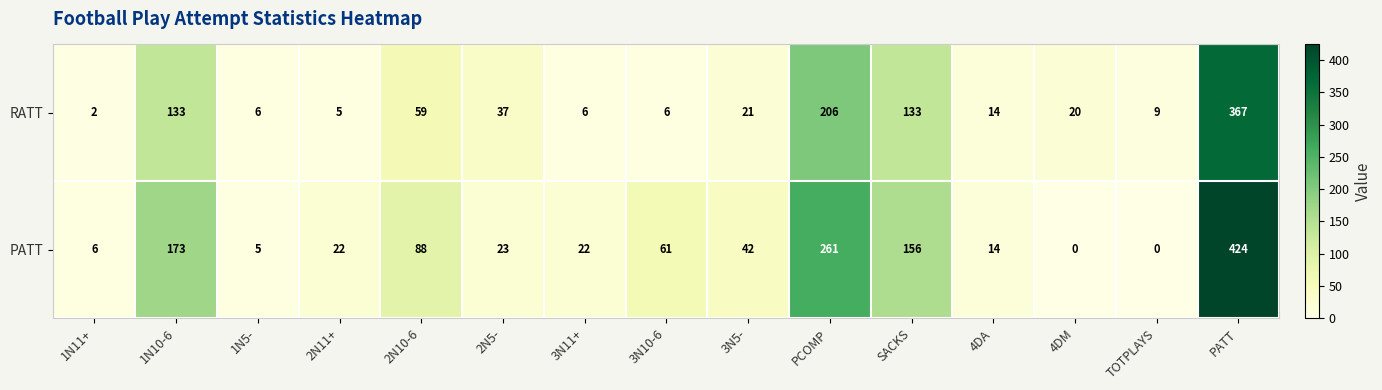

What is the spread (max minus min) of values at 2N5-?

14